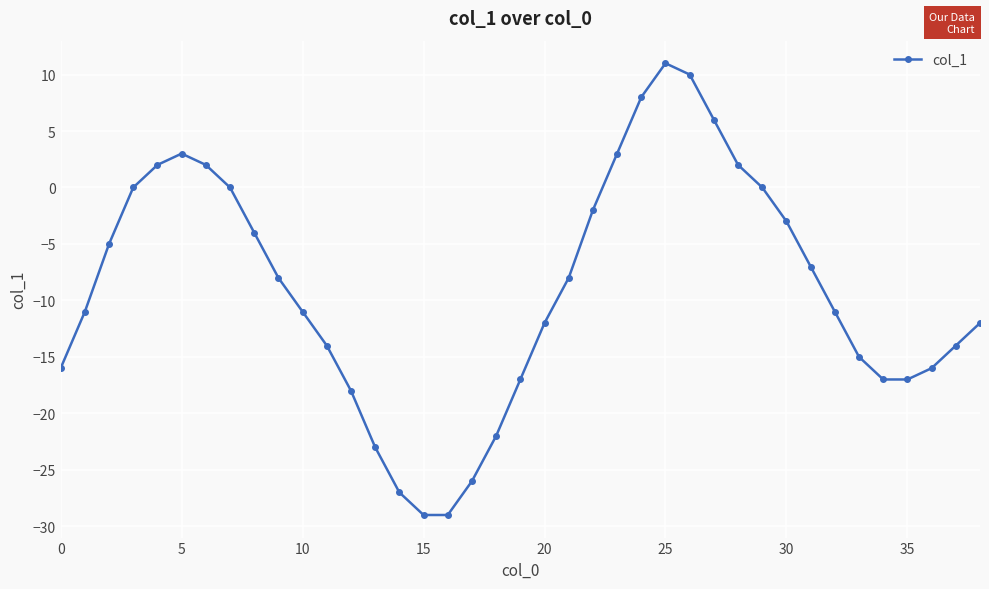

How many data points are above -11?

19